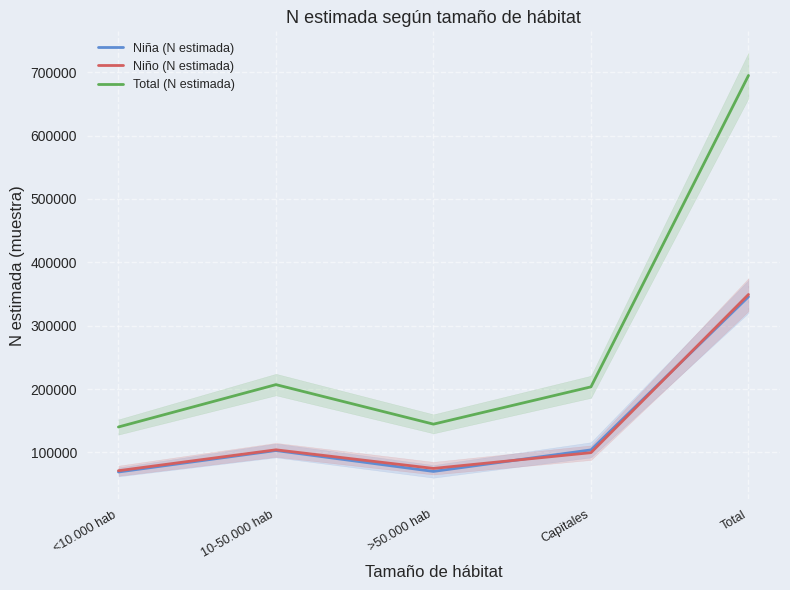

At which category does the chart reach its peak across all series?

Total